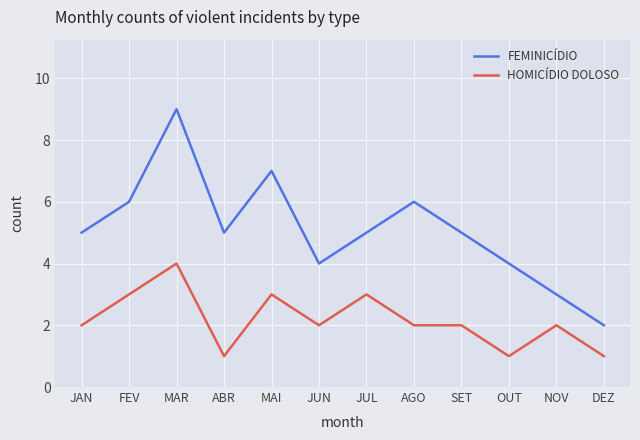

Is the value of FEMINICÍDIO at JAN greater than the value of HOMICÍDIO DOLOSO at MAR?

Yes